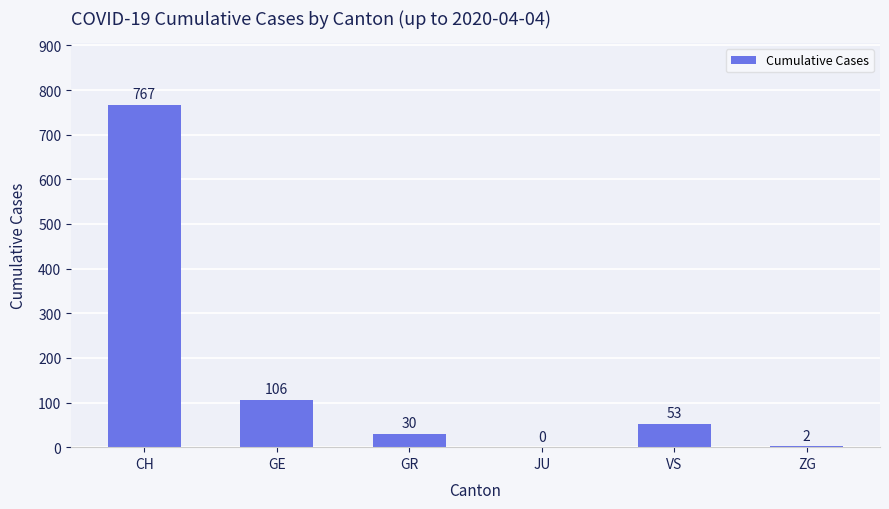

What is the sum of all values?

958